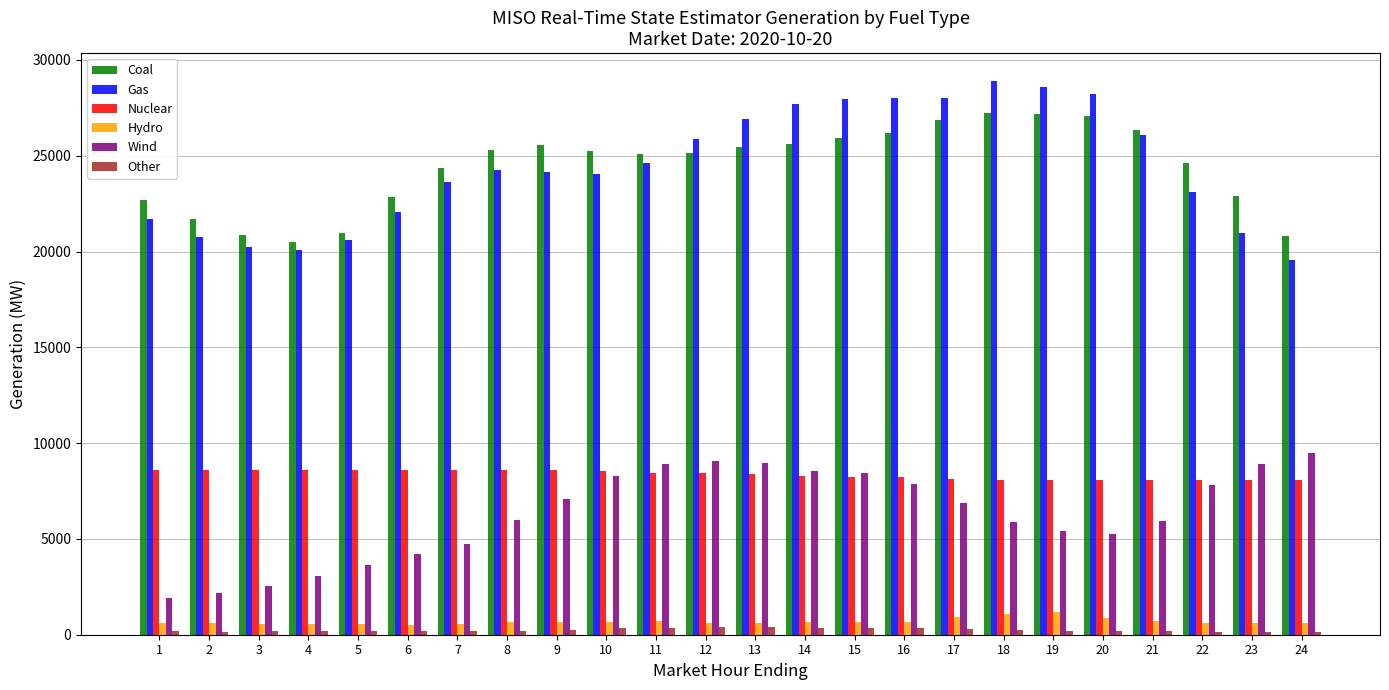

Does the chart contain stacked bars?

No